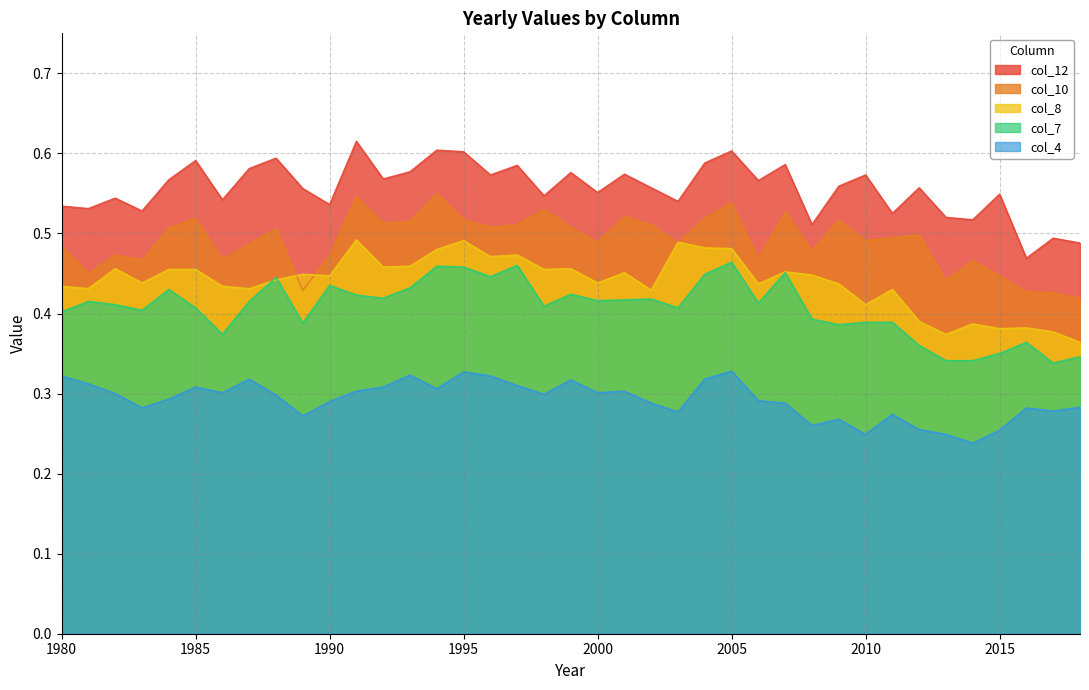

How many col_12 values are between 0 and 1?

39